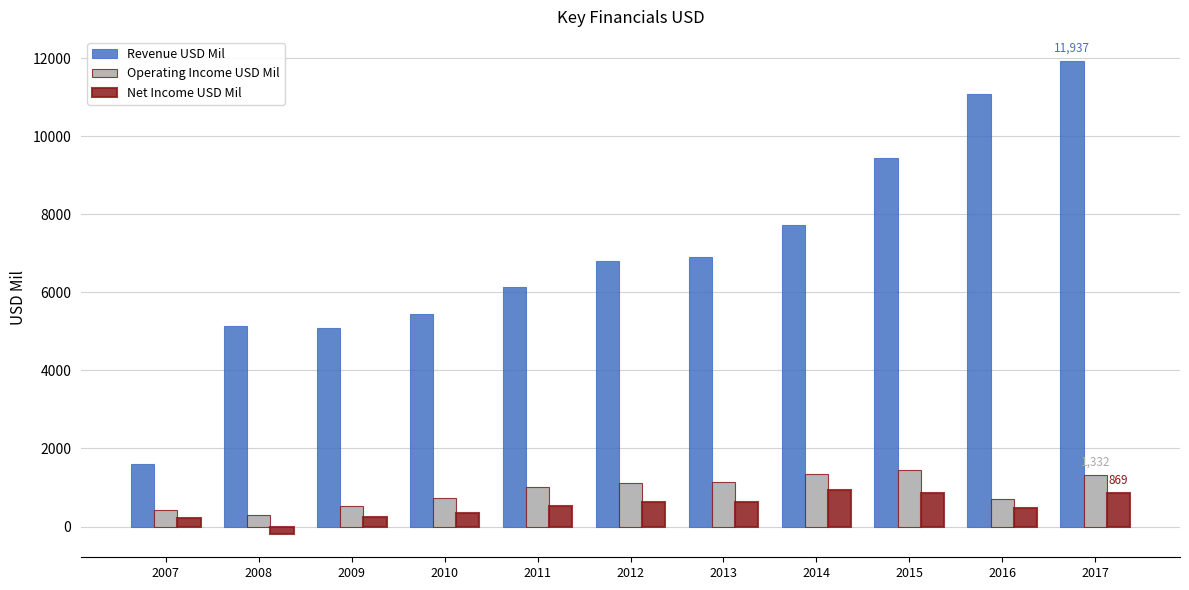

Are the bars horizontal?

No